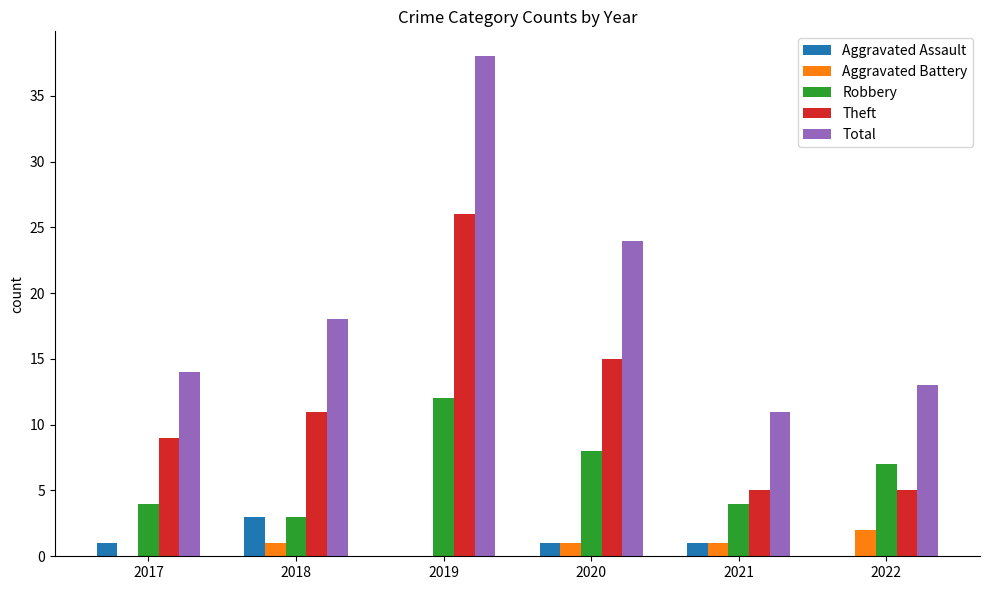

Reading left to right, extract all data points from this chart.

Aggravated Assault: 2017=1	2018=3	2019=0	2020=1	2021=1	2022=0
Aggravated Battery: 2017=0	2018=1	2019=0	2020=1	2021=1	2022=2
Robbery: 2017=4	2018=3	2019=12	2020=8	2021=4	2022=7
Theft: 2017=9	2018=11	2019=26	2020=15	2021=5	2022=5
Total: 2017=14	2018=18	2019=38	2020=24	2021=11	2022=13